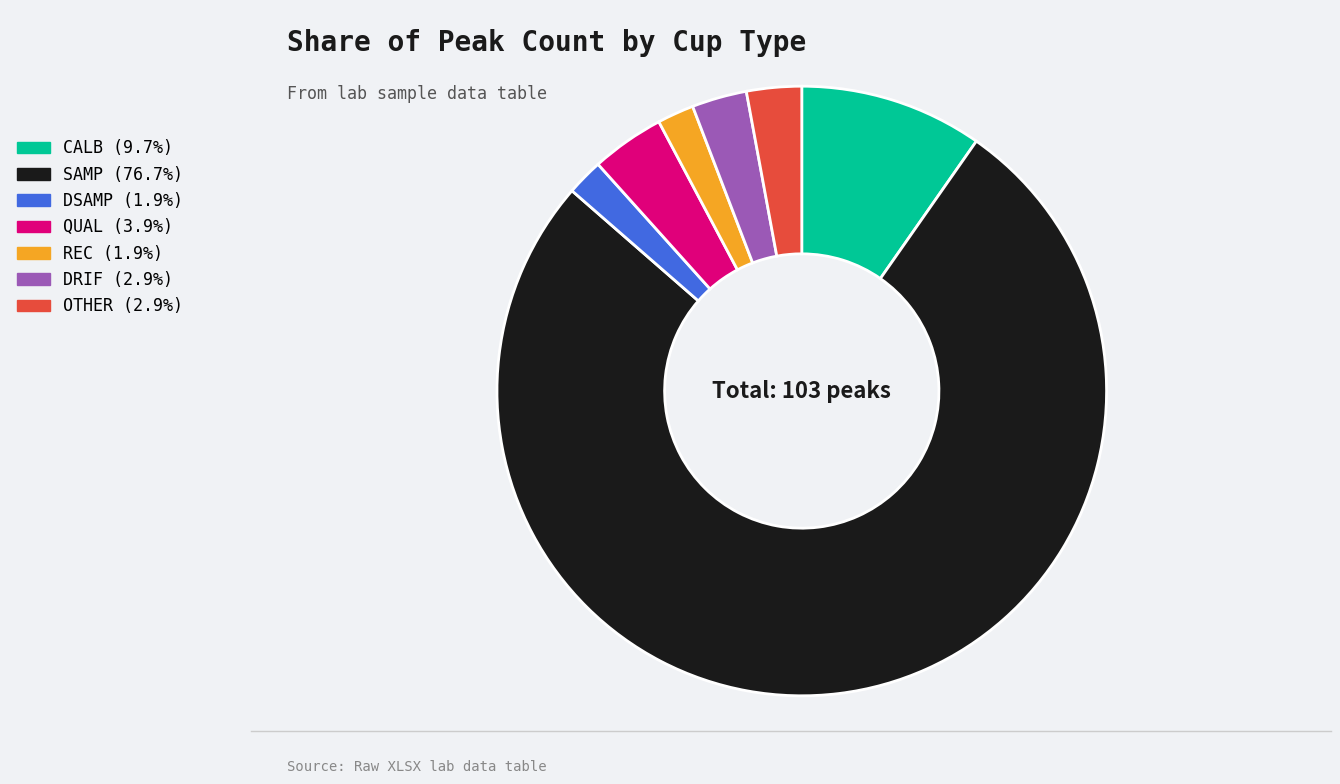

Is there any slice that represents more than half of the pie?

Yes